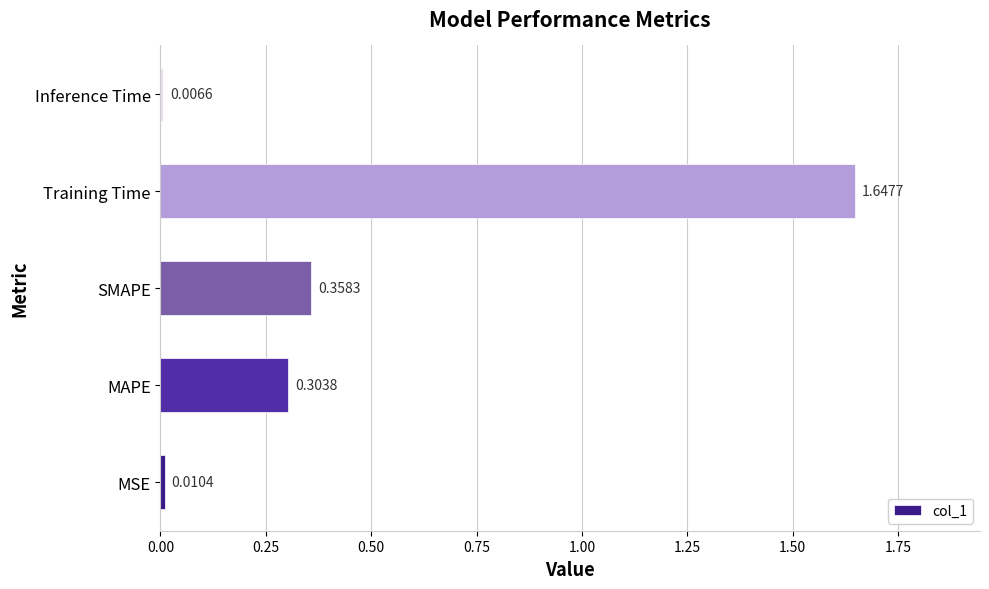

What is the change in value from MAPE to Inference Time?

-0.3